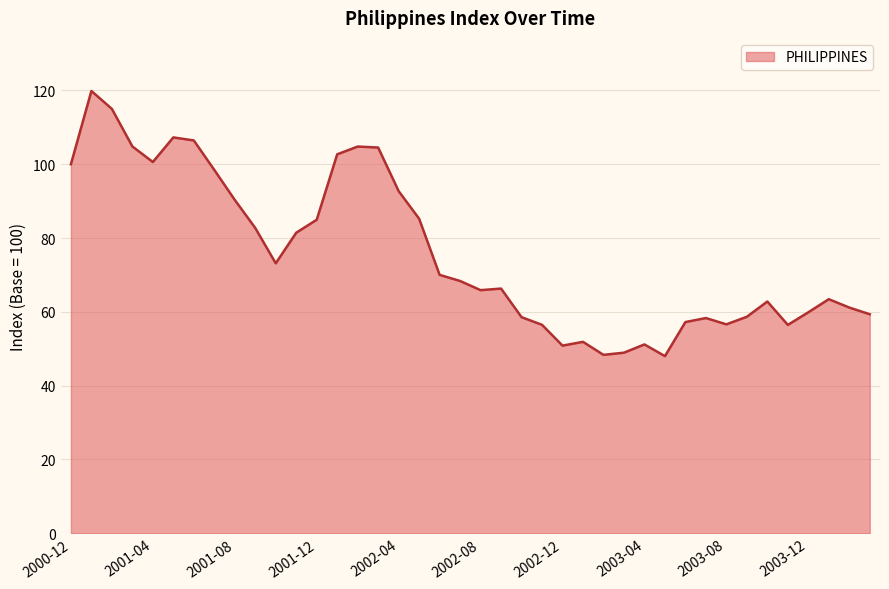

What is the greatest value displayed?

119.9